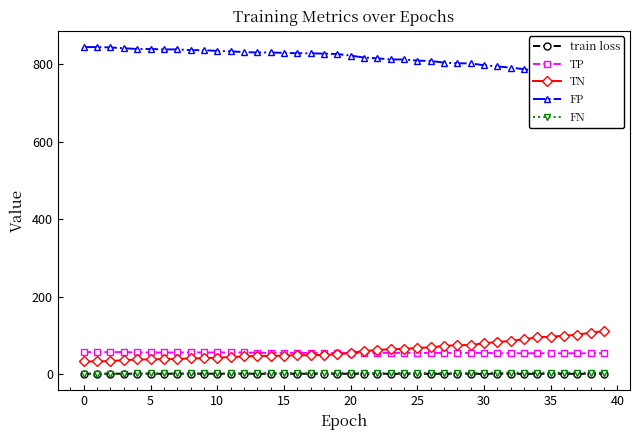

Reading left to right, transcribe all the data shown in this chart.

train loss: 1.3	1.3	1.3	1.3	1.3	1.3	1.2	1.2	1.2	1.2	1.2	1.2	1.2	1.2	1.1	1.1	1.1	1.1	1.1	1.1	1.1	1.1	1.1	1.0	1.0	1.0	1.0	1.0	1.0	1.0	1.0	1.0	1.0	1.0	0.9	0.9	0.9	0.9	0.9	0.9
TP: 57.0	57.0	57.0	57.0	56.0	56.0	56.0	56.0	56.0	56.0	56.0	56.0	56.0	55.0	55.0	55.0	55.0	55.0	55.0	55.0	55.0	55.0	55.0	55.0	55.0	55.0	55.0	55.0	55.0	55.0	55.0	54.0	54.0	54.0	54.0	54.0	54.0	54.0	54.0	54.0
TN: 33.0	33.0	34.0	36.0	38.0	38.0	39.0	39.0	41.0	41.0	43.0	44.0	46.0	47.0	47.0	48.0	49.0	49.0	50.0	51.0	55.0	60.0	62.0	65.0	65.0	68.0	69.0	73.0	75.0	75.0	80.0	83.0	86.0	90.0	95.0	97.0	99.0	102.0	107.0	111.0
FP: 844.0	844.0	843.0	841.0	839.0	839.0	838.0	838.0	836.0	836.0	834.0	833.0	831.0	830.0	830.0	829.0	828.0	828.0	827.0	826.0	822.0	817.0	815.0	812.0	812.0	809.0	808.0	804.0	802.0	802.0	797.0	794.0	791.0	787.0	782.0	780.0	778.0	775.0	770.0	766.0
FN: 1.0	1.0	1.0	1.0	2.0	2.0	2.0	2.0	2.0	2.0	2.0	2.0	2.0	3.0	3.0	3.0	3.0	3.0	3.0	3.0	3.0	3.0	3.0	3.0	3.0	3.0	3.0	3.0	3.0	3.0	3.0	4.0	4.0	4.0	4.0	4.0	4.0	4.0	4.0	4.0